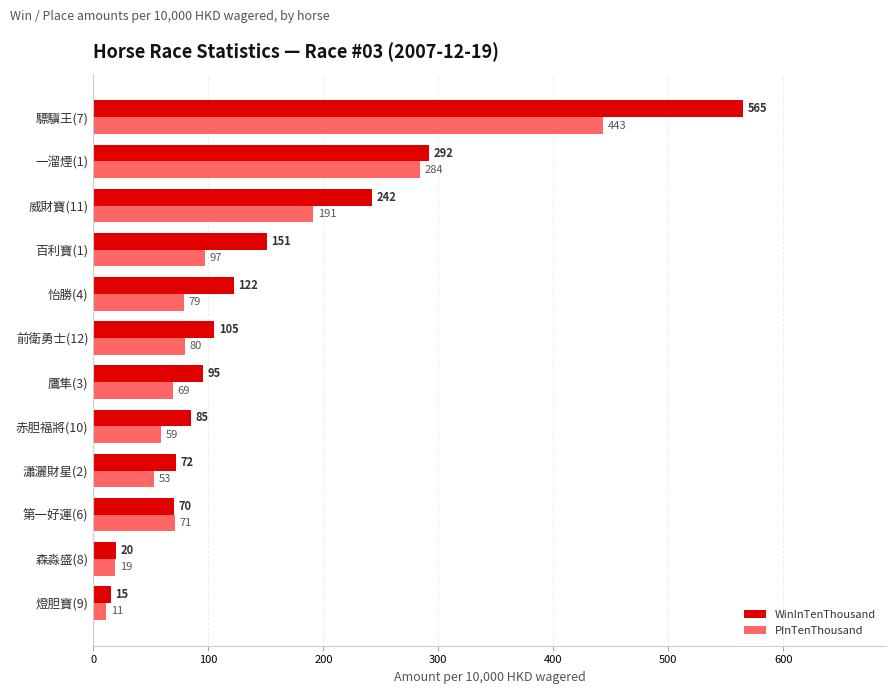

What is the difference between the maximum and second lowest values in the WinInTenThousand series?

545